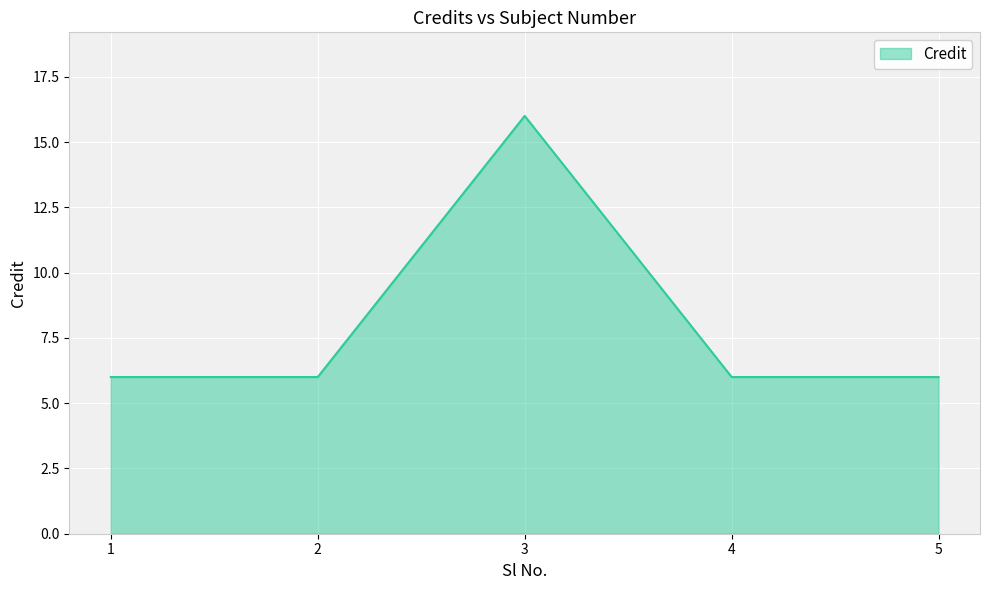

Does the chart have visible grid lines?

Yes